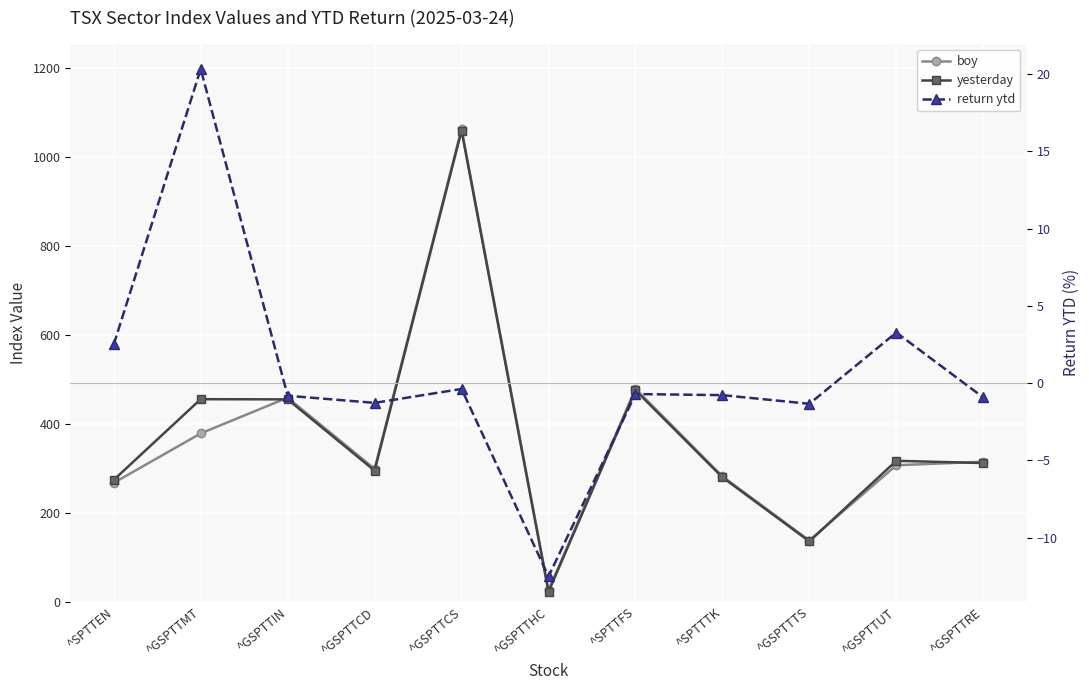

Reading left to right, list all the values displayed in this chart.

boy: ^SPTTEN=267.1	^GSPTTMT=378.2	^GSPTTIN=458.4	^GSPTTCD=298.5	^GSPTTCS=1062.4	^GSPTTHC=25.7	^SPTTFS=478.5	^SPTTTK=281.8	^GSPTTTS=137.6	^GSPTTUT=306.7	^GSPTTRE=314.6
yesterday: ^SPTTEN=273.8	^GSPTTMT=455.1	^GSPTTIN=454.7	^GSPTTCD=294.6	^GSPTTCS=1058.3	^GSPTTHC=22.5	^SPTTFS=475.1	^SPTTTK=279.6	^GSPTTTS=135.8	^GSPTTUT=316.7	^GSPTTRE=311.6
return ytd: ^SPTTEN=2.5	^GSPTTMT=20.3	^GSPTTIN=-0.8	^GSPTTCD=-1.3	^GSPTTCS=-0.4	^GSPTTHC=-12.5	^SPTTFS=-0.7	^SPTTTK=-0.8	^GSPTTTS=-1.3	^GSPTTUT=3.3	^GSPTTRE=-0.9